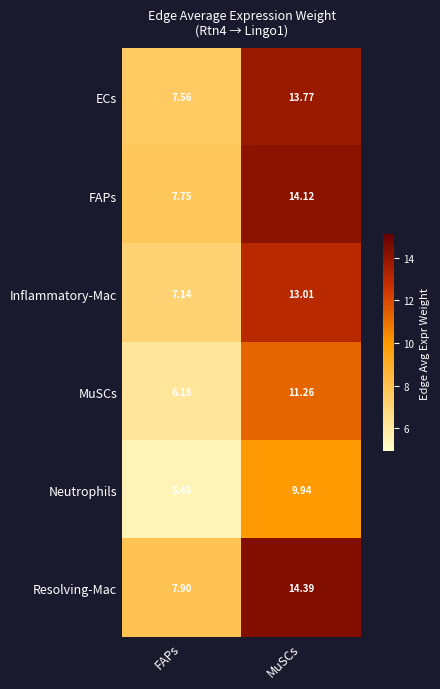

At which label does Neutrophils first exceed 9?

MuSCs